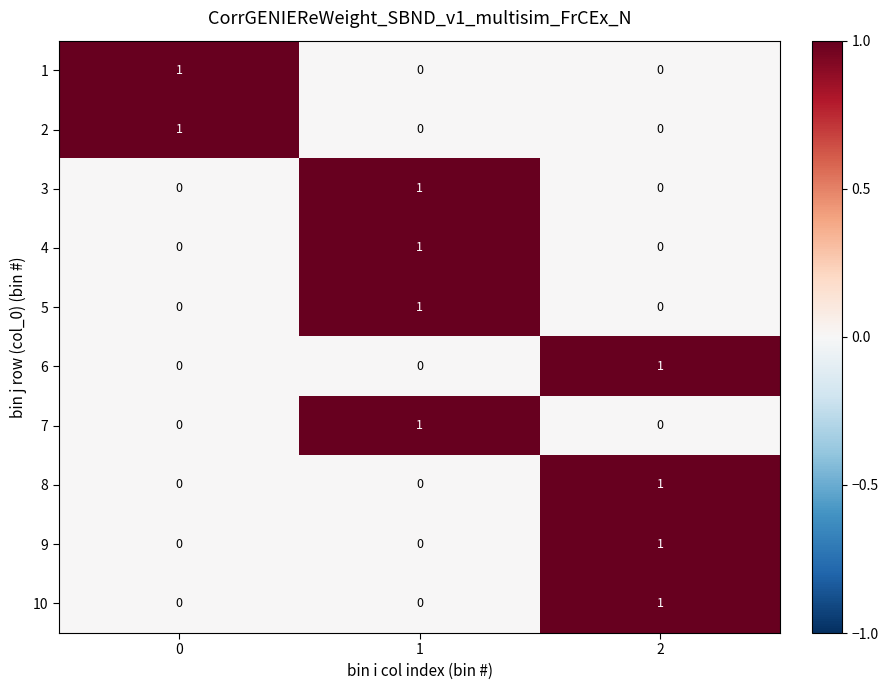

At how many categories does at least one series exceed 0?

3